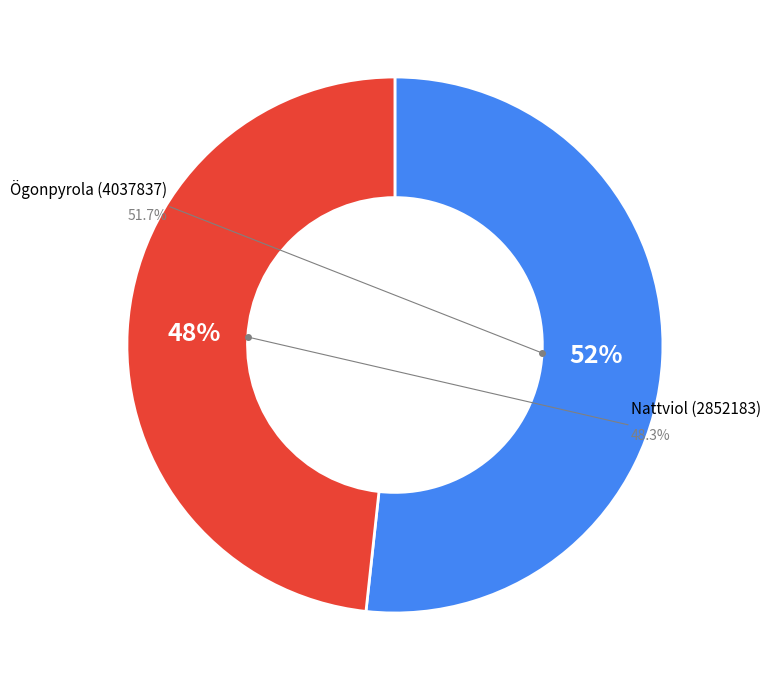

Count the number of slices in the pie.

2